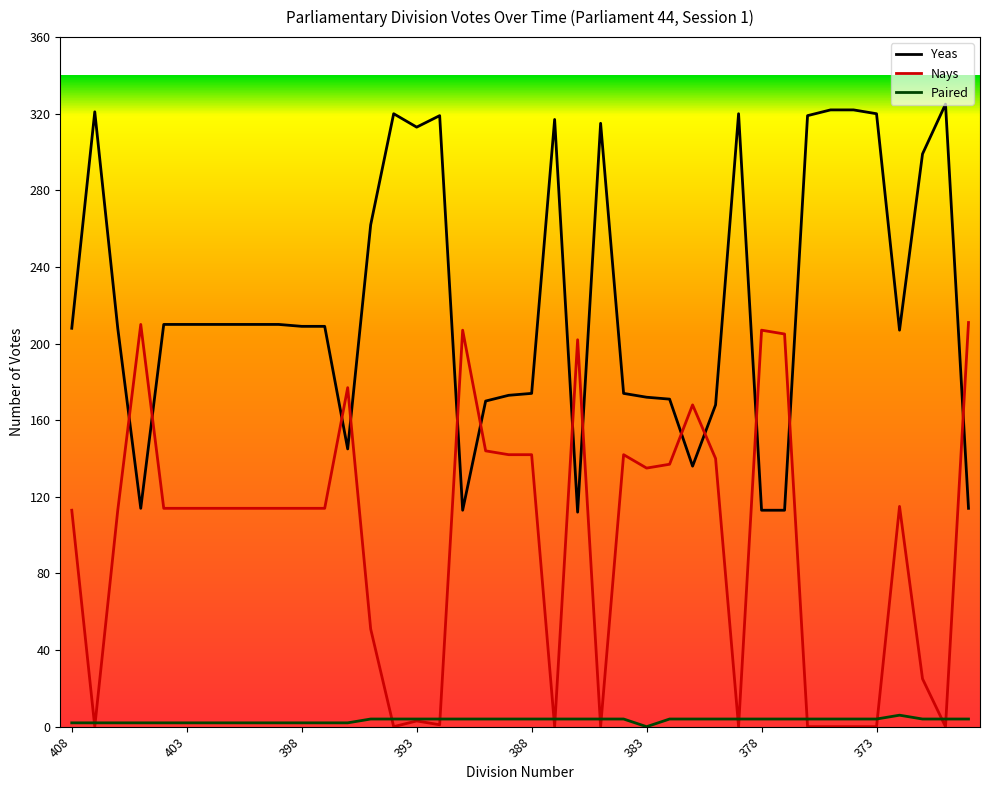

Rank the series by their average value, from highest to lowest.

Yeas, Nays, Paired